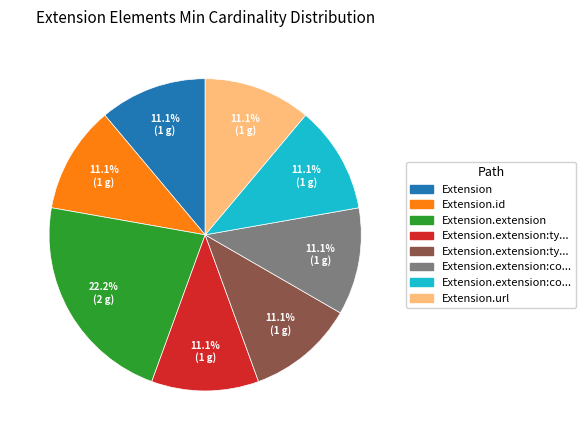

Is there any slice that represents more than half of the pie?

No